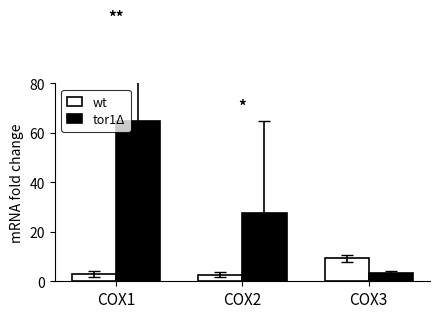

What is the maximum value for wt?

9.3